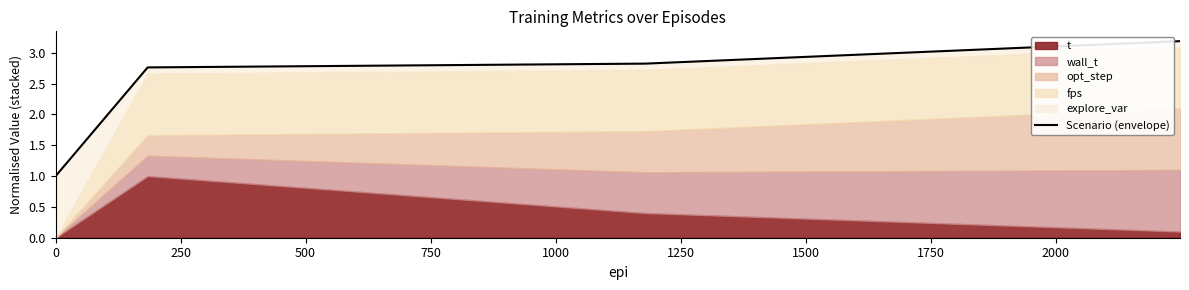

What is the smallest value displayed?

1.0